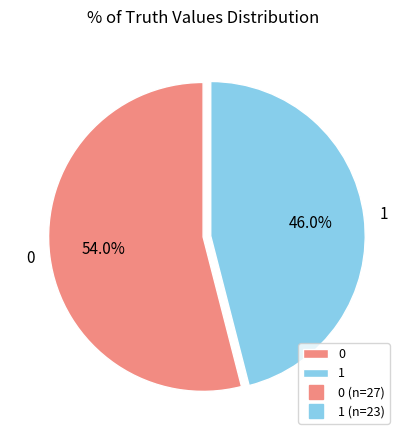

To the nearest percent, what is the average slice percentage?

50%